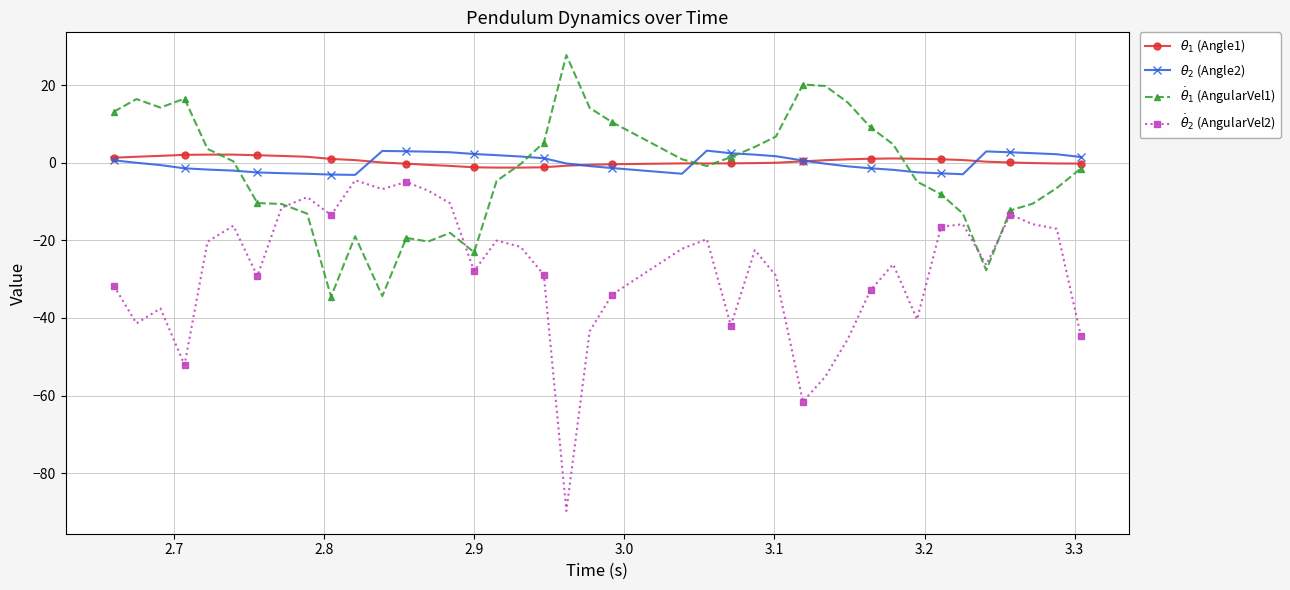

What is the greatest value displayed?

27.7